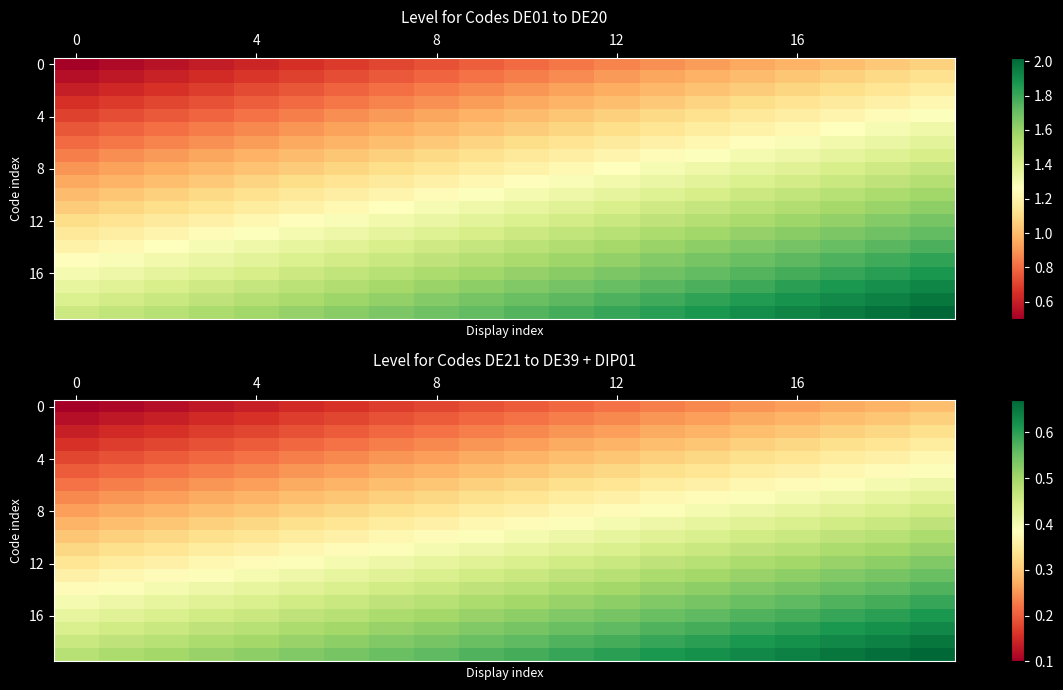

Which has a higher value, 10 or 6?

10